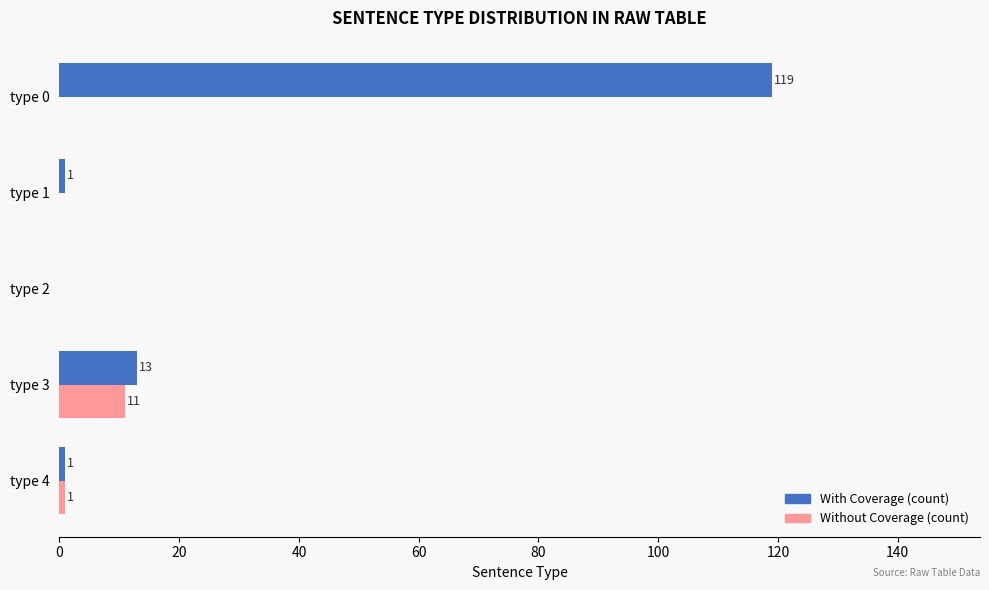

At which category is the sum across all series the highest?

type 0